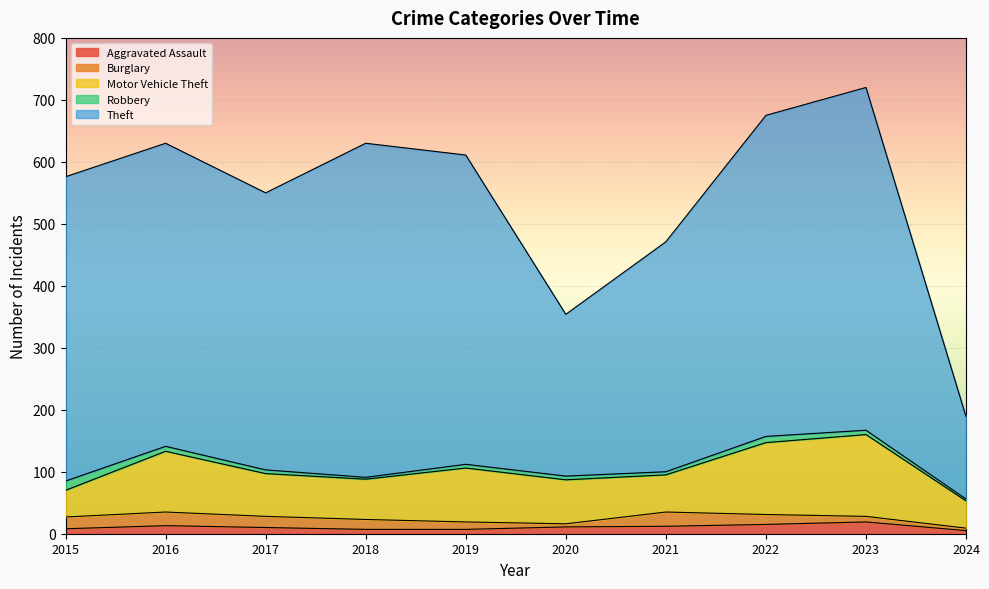

Does the chart display data point markers on the line(s)?

No